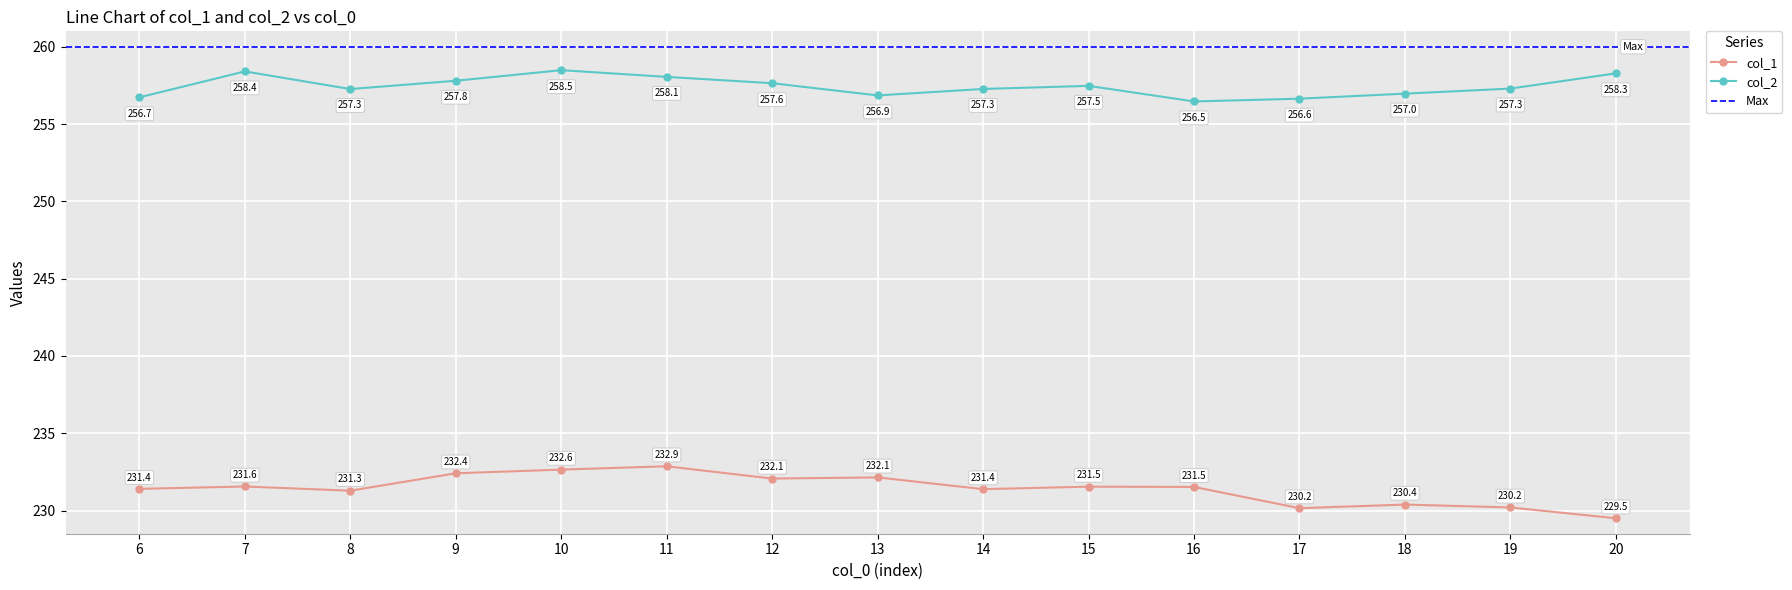

What is the difference between the maximum and minimum values in the col_1 series?

3.4